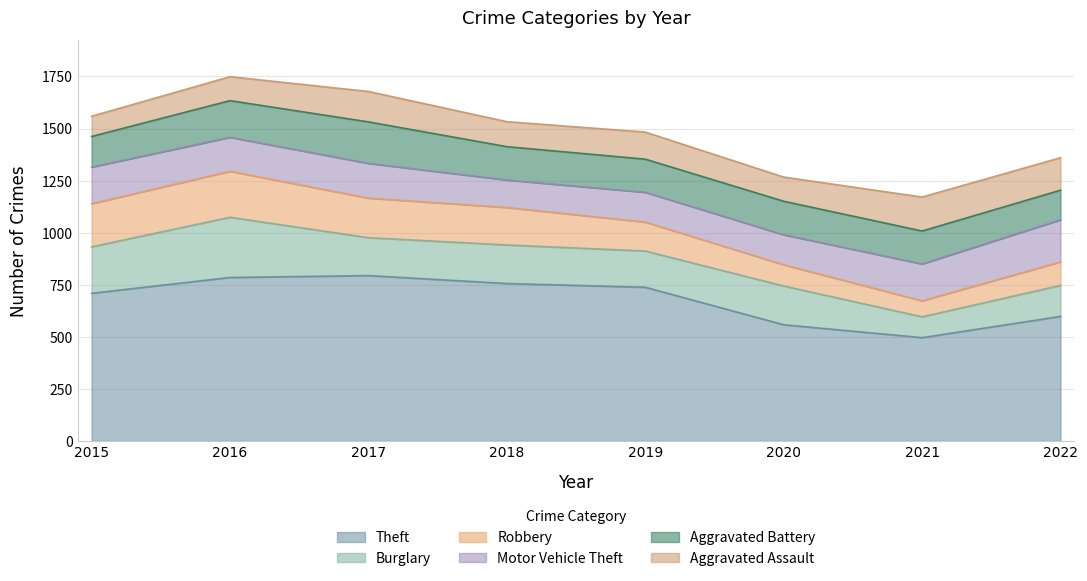

The Robbery series shows 40 at 2022. True or false?

False